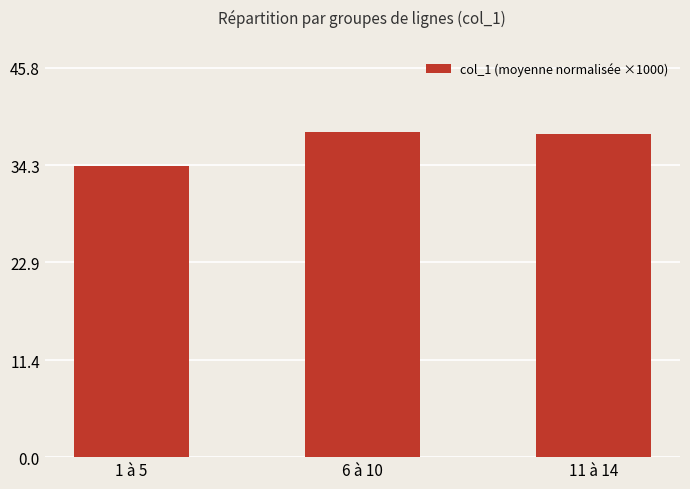

The value at 11 à 14 is 25.4. True or false?

False